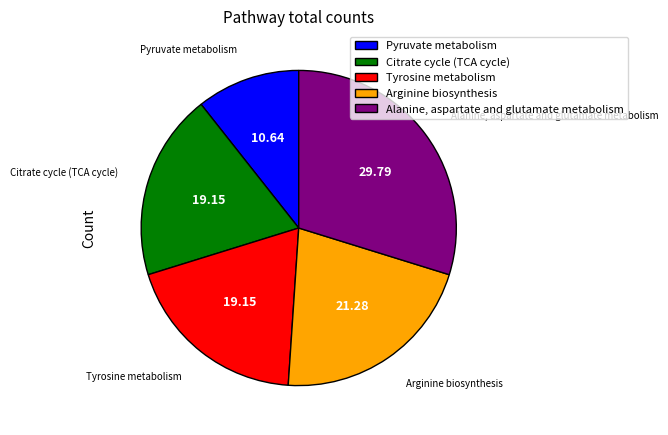

Which slice is the largest?

Alanine, aspartate and glutamate metabolism